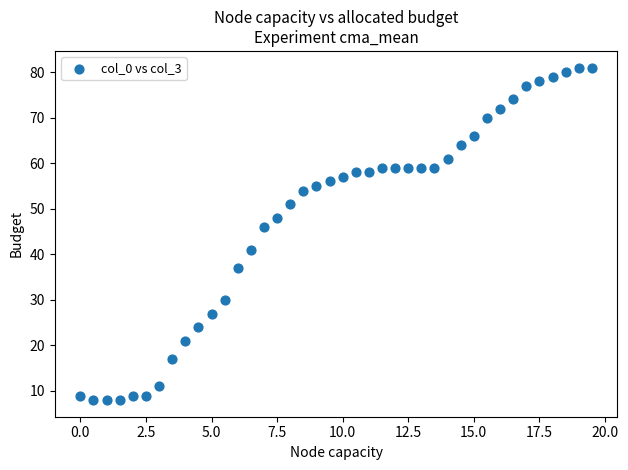

What Y value in the scatter plot is closest to 44?

46